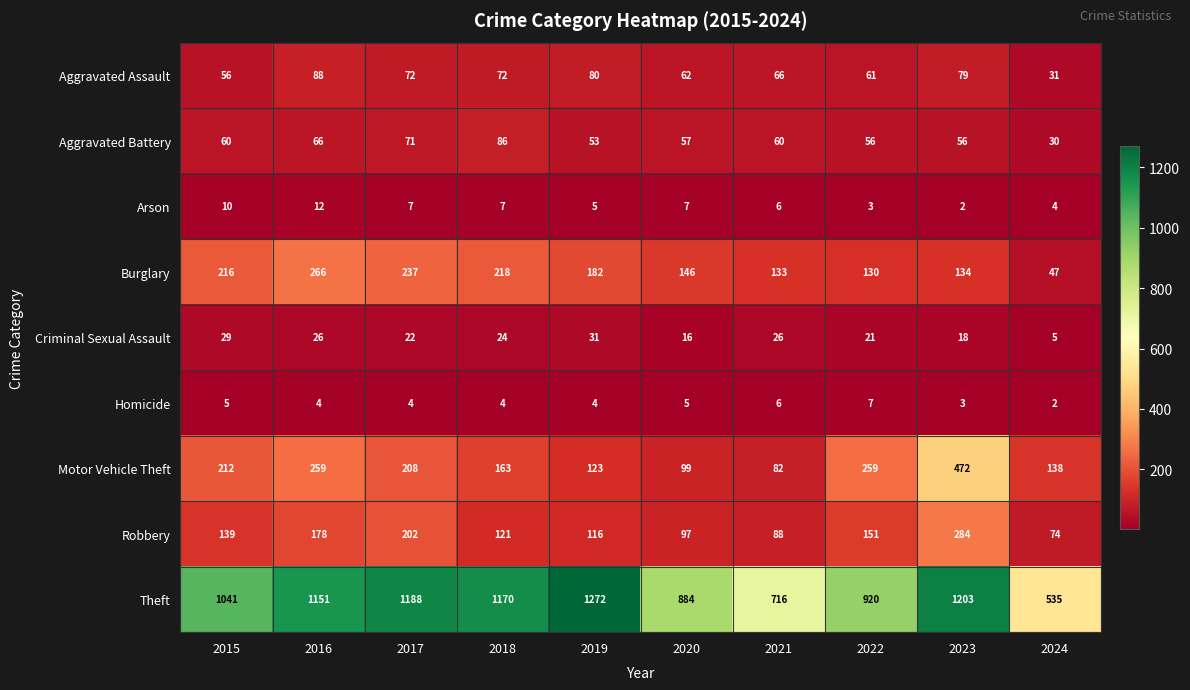

At 2015, list the series in order from largest to smallest.

Theft, Burglary, Motor Vehicle Theft, Robbery, Aggravated Battery, Aggravated Assault, Criminal Sexual Assault, Arson, Homicide